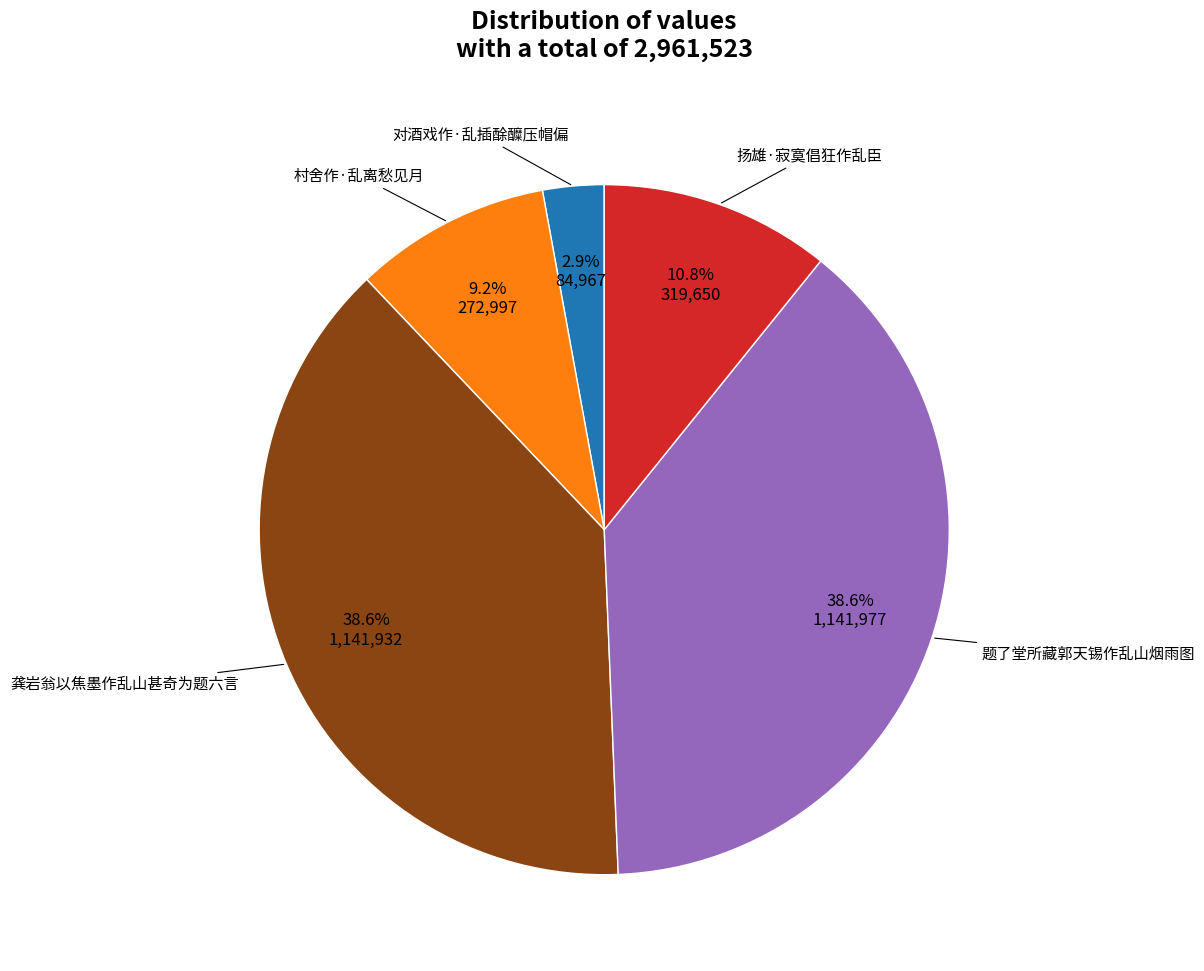

Is there any slice that represents more than half of the pie?

No